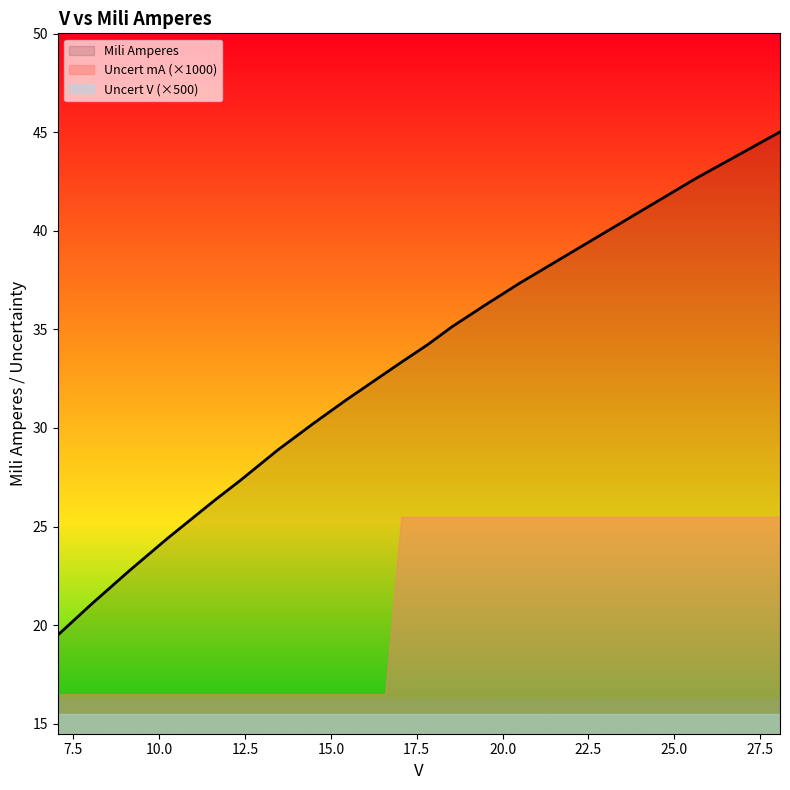

What is the label of the 3rd point from the left?

9.134